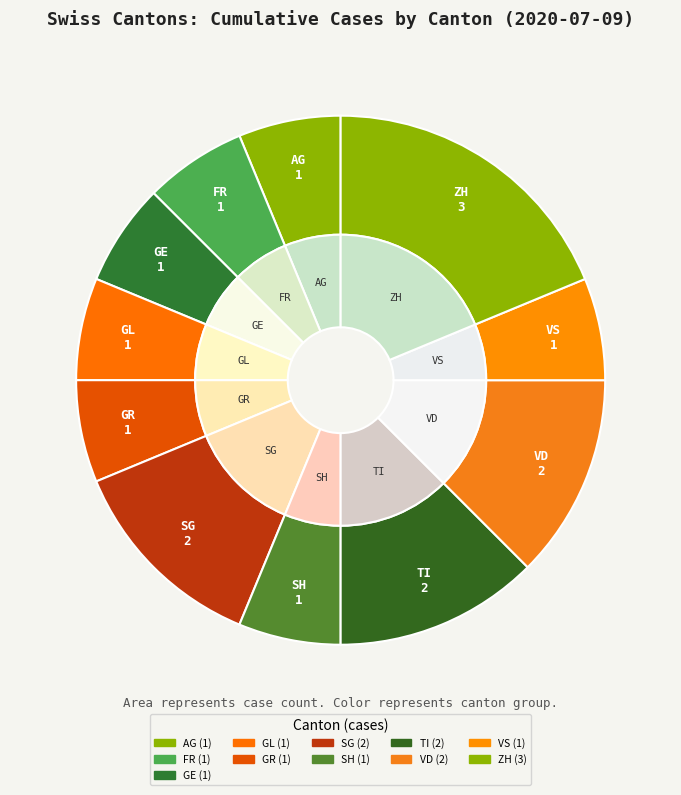

The 2020-06-28 slice represents 13% of the pie. True or false?

False